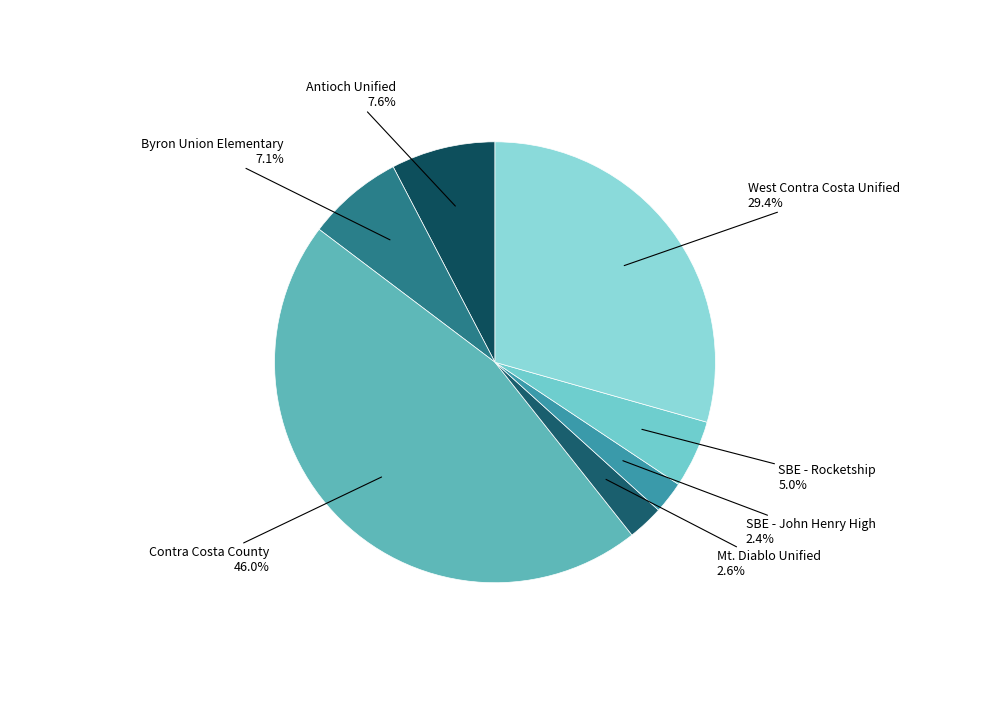

How many slices are in this pie chart?

7